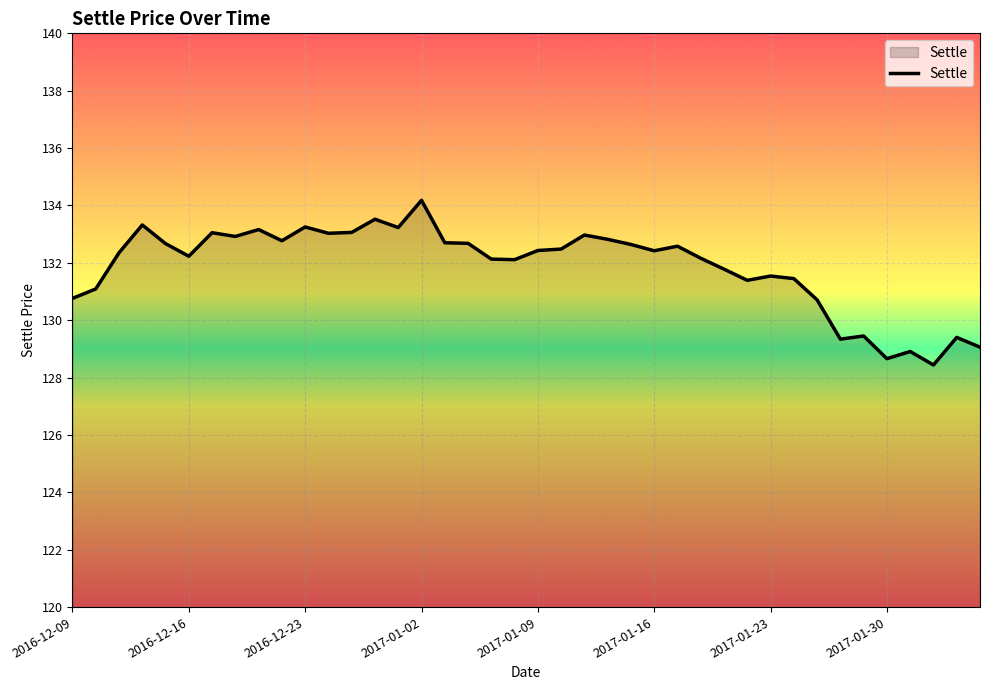

What is the maximum value shown in the chart?

134.2